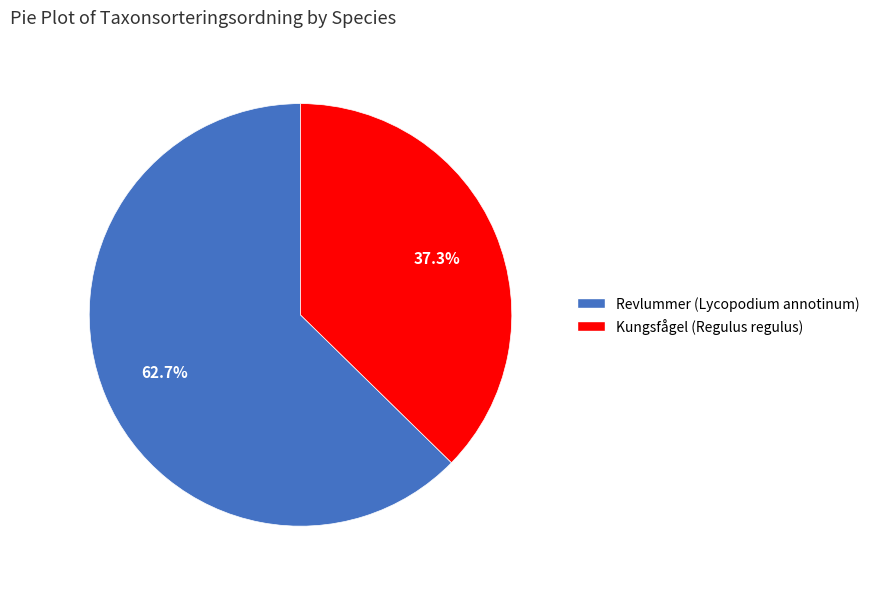

True or false: Revlummer (Lycopodium annotinum) accounts for 71% of the total.

False